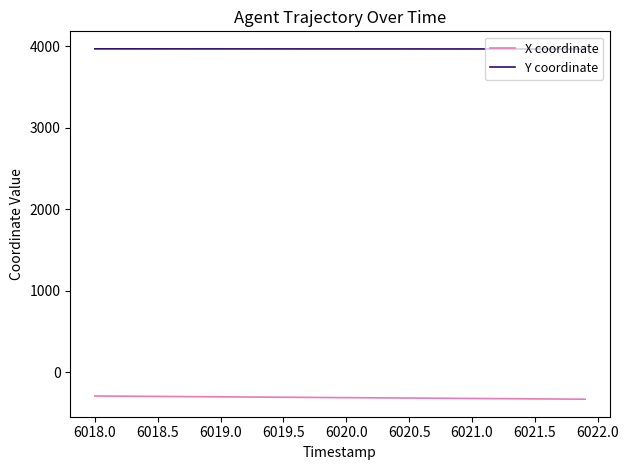

True or false: Y coordinate and X coordinate cross at least once.

False